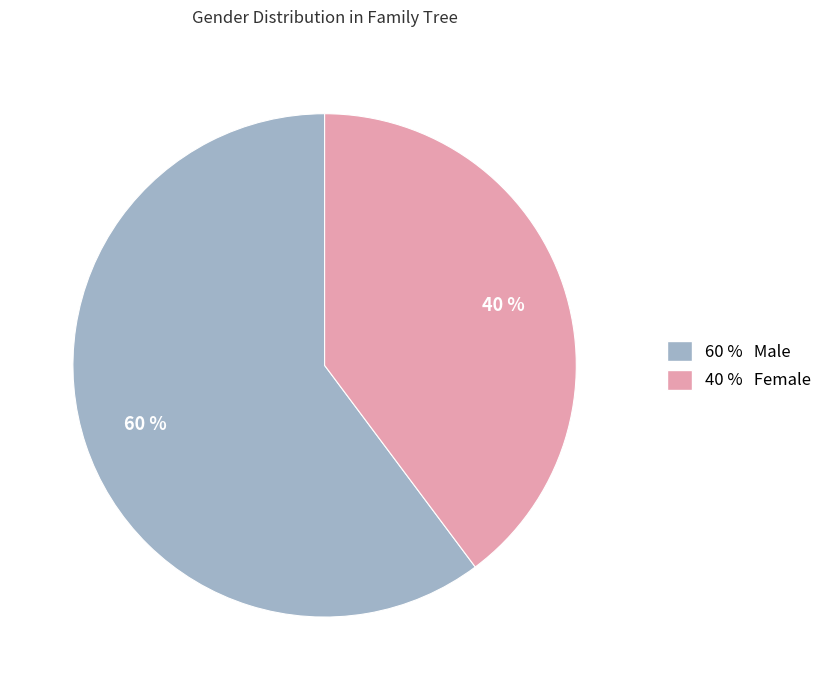

Is there any slice that represents more than half of the pie?

Yes